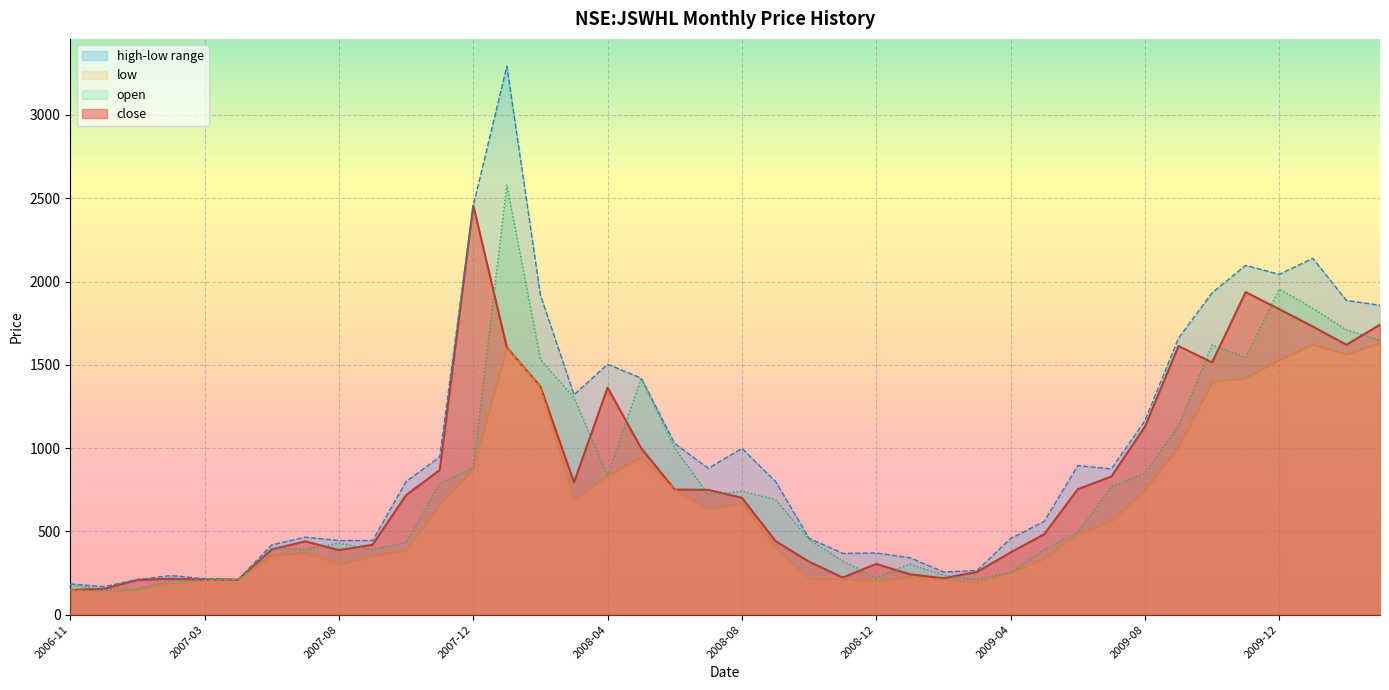

What is the difference between the maximum and second lowest values in the close series?

2302.1